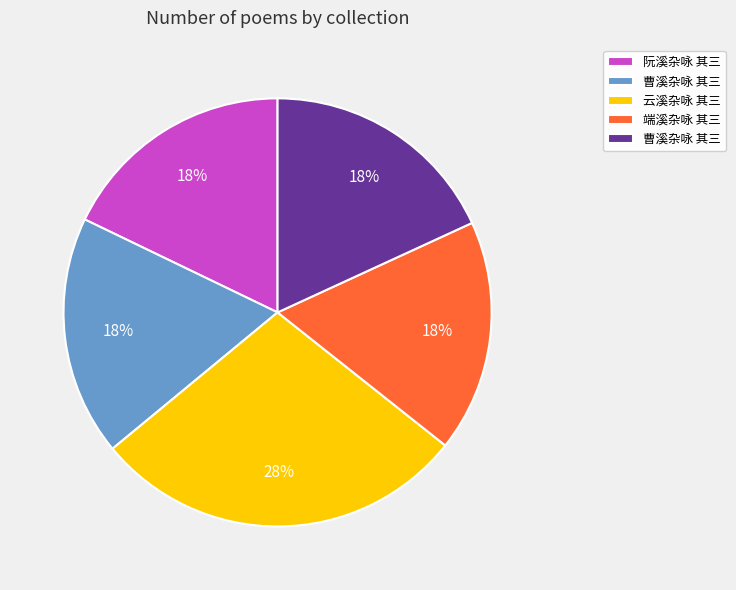

Is there a majority slice in this chart?

No